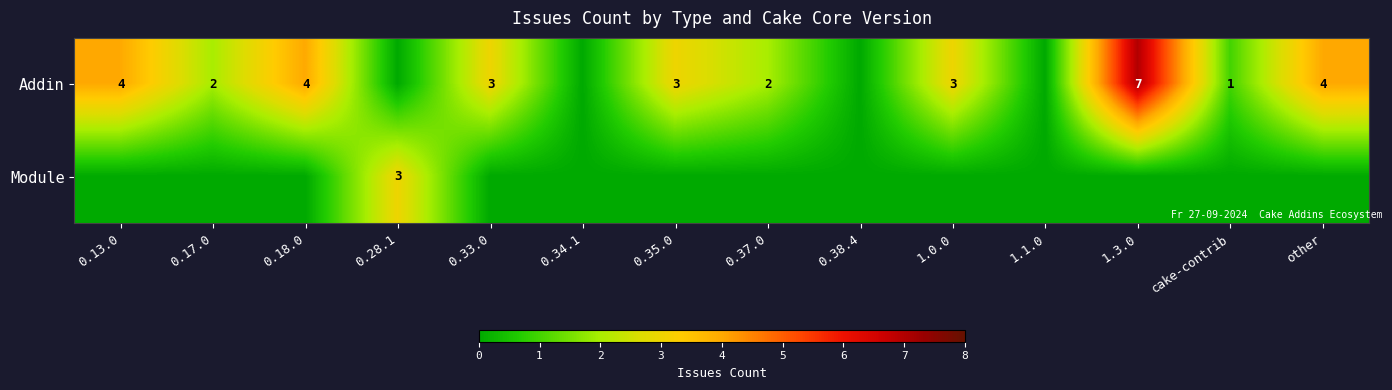

The Addin series shows 2 at 0.17.0. True or false?

True